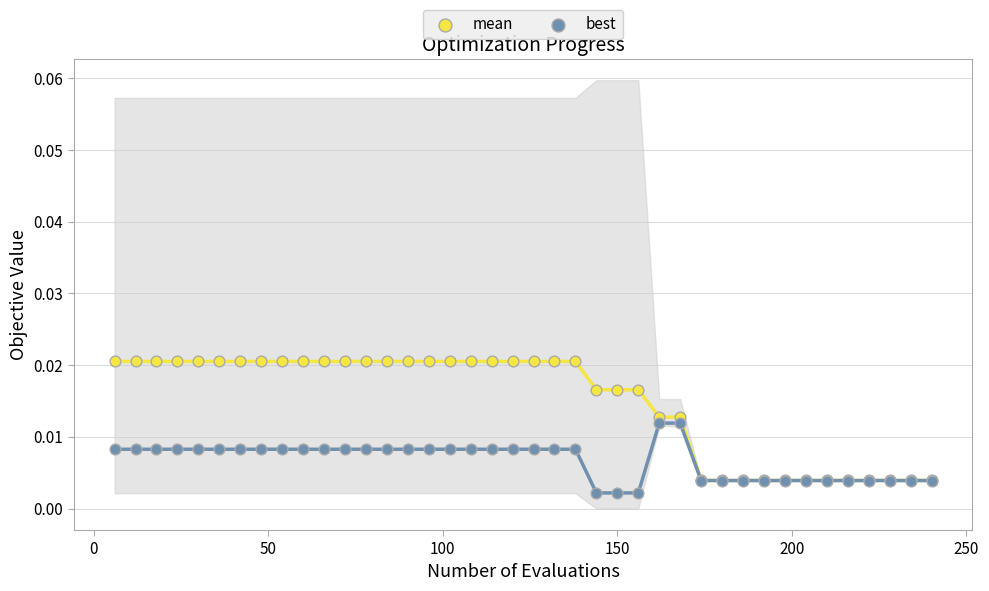

Which series has the widest spread of Y values?

mean